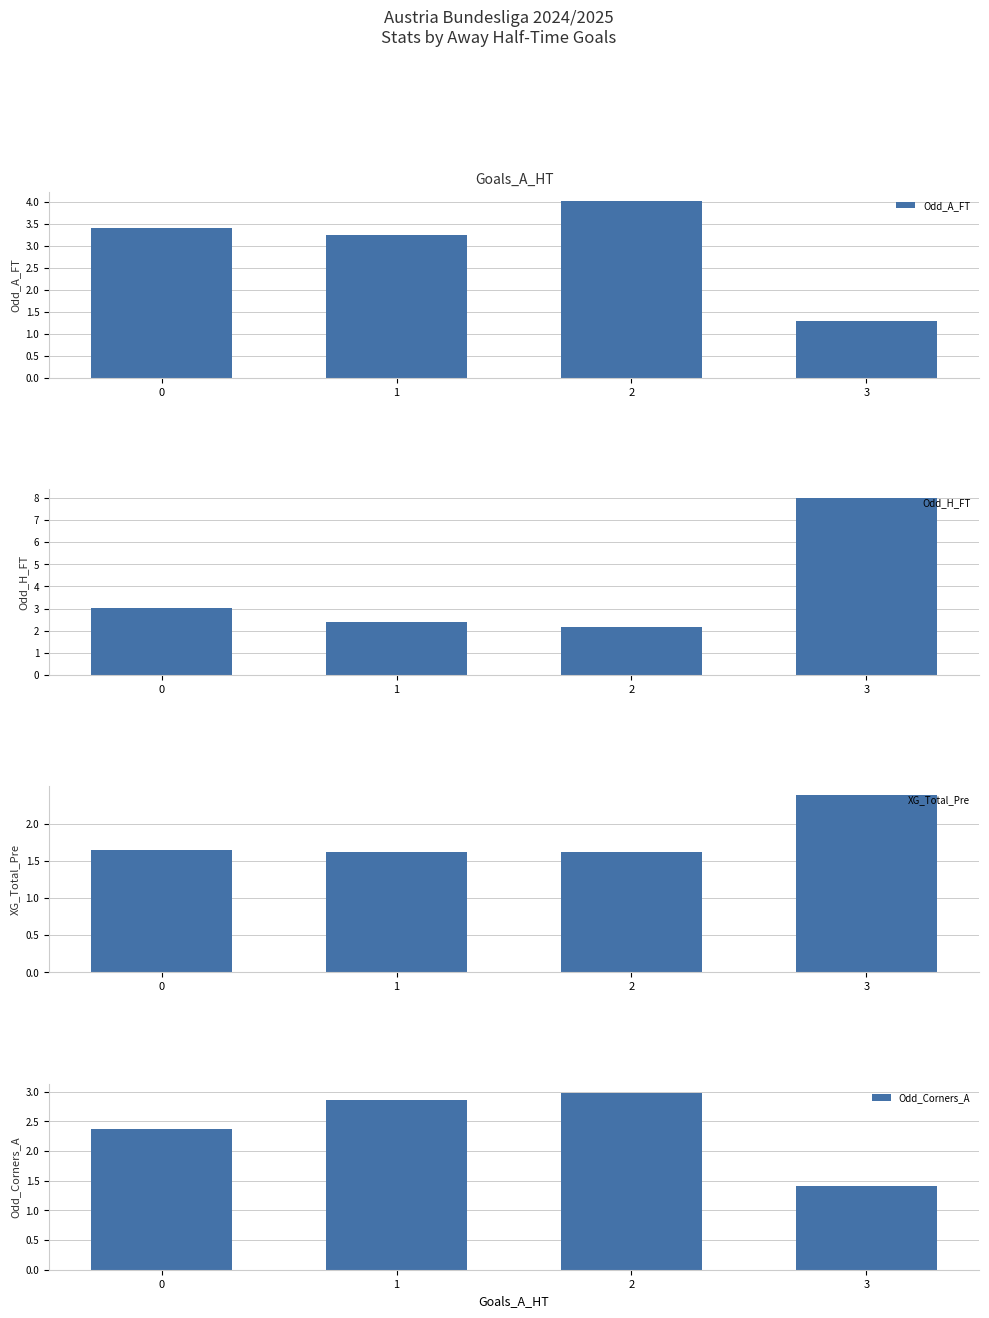

What is the difference between the highest and lowest values at 1?

1.6